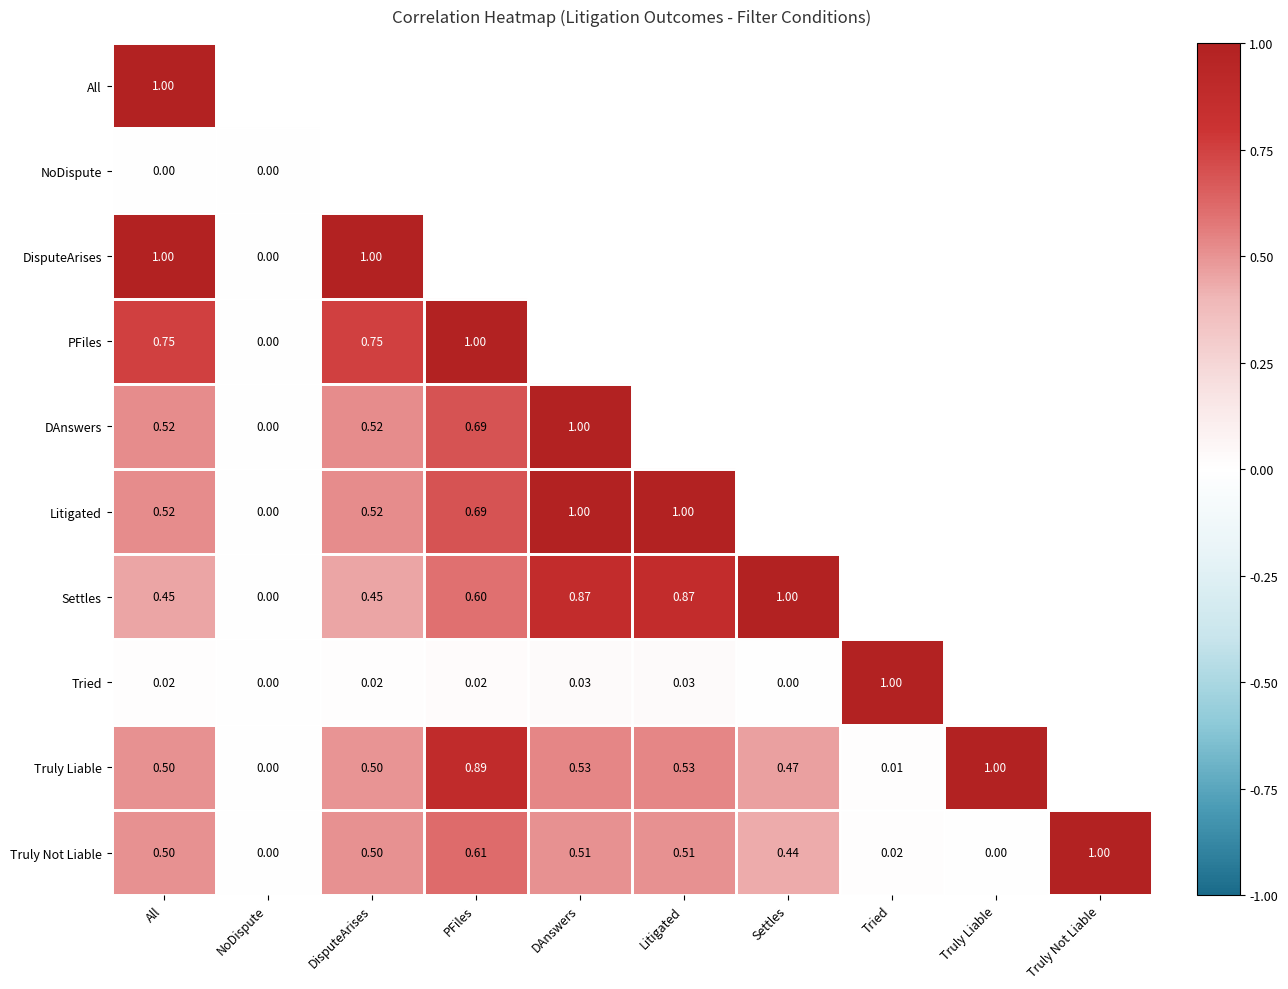

At which category is the sum across all series the highest?

All